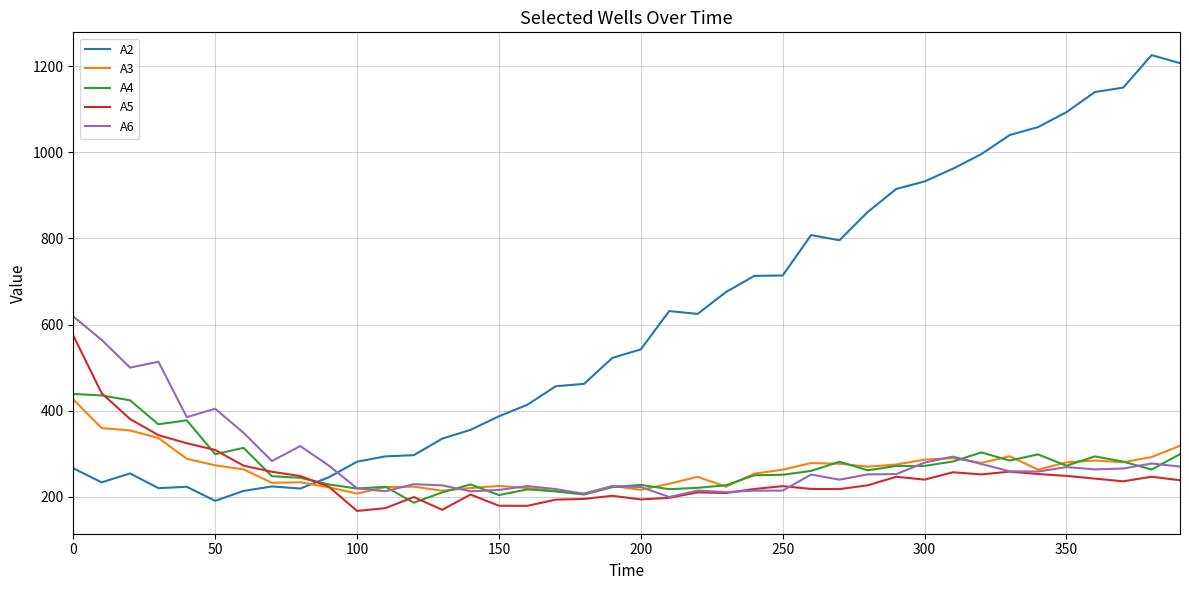

Which series has the largest range (max minus min)?

A2